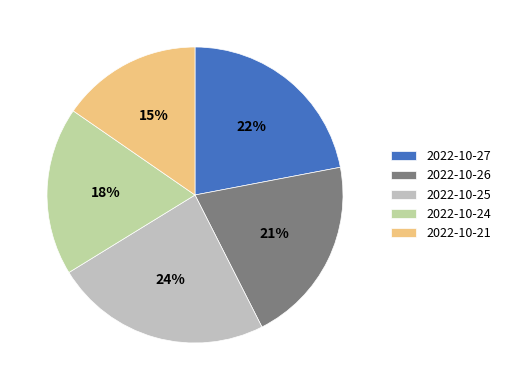

To the nearest percent, what is the average slice percentage?

20%